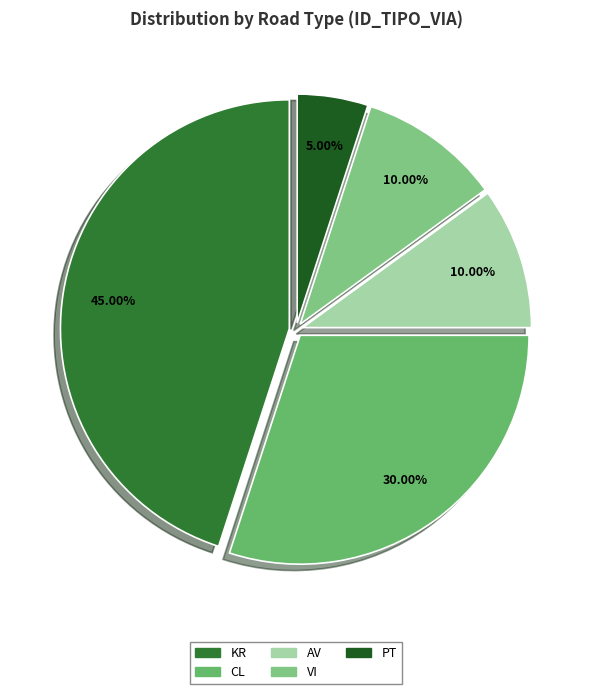

To the nearest percent, what is the difference between the VI and AV slice percentages?

0%